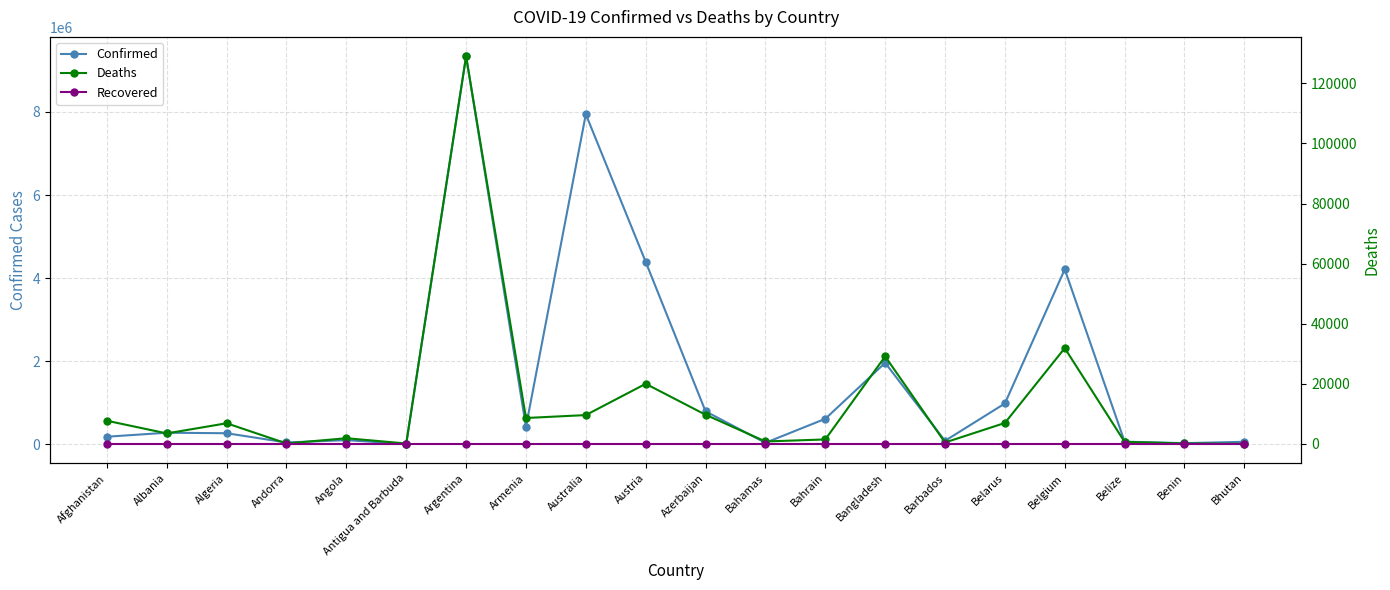

True or false: Deaths has more than 2 points higher than both neighbors.

True